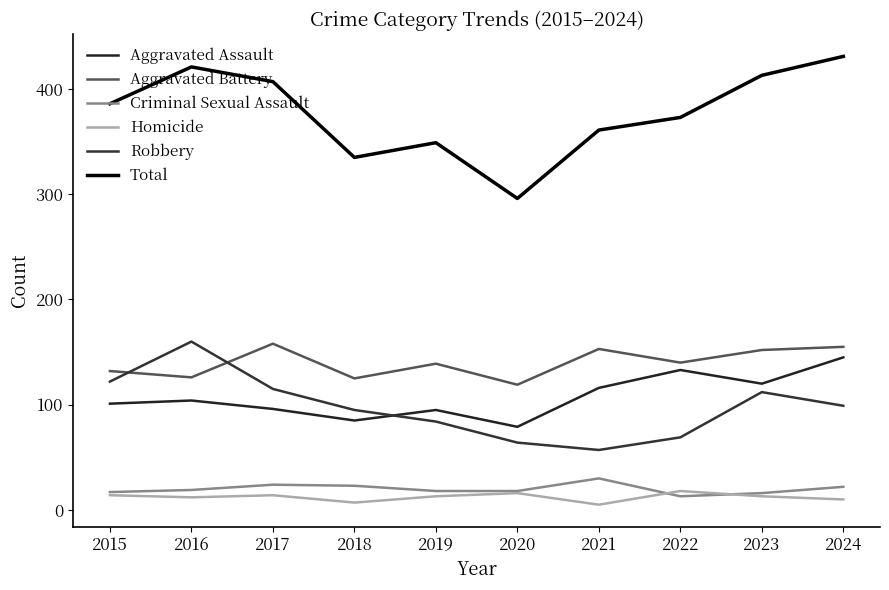

At 2023, list the series in order from largest to smallest.

Total, Aggravated Battery, Aggravated Assault, Robbery, Criminal Sexual Assault, Homicide